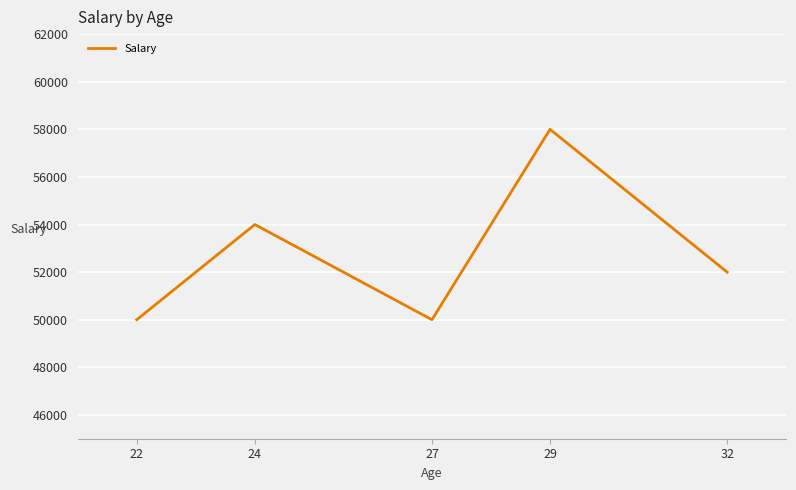

Which has a higher value, 22 or 24?

24